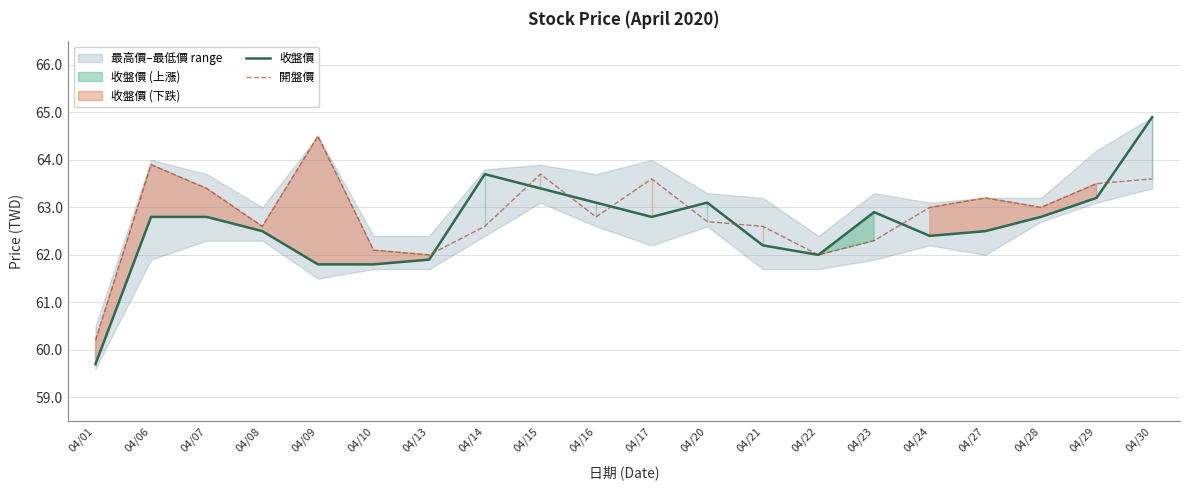

What is the sum of all 開盤價 values?

1257.3